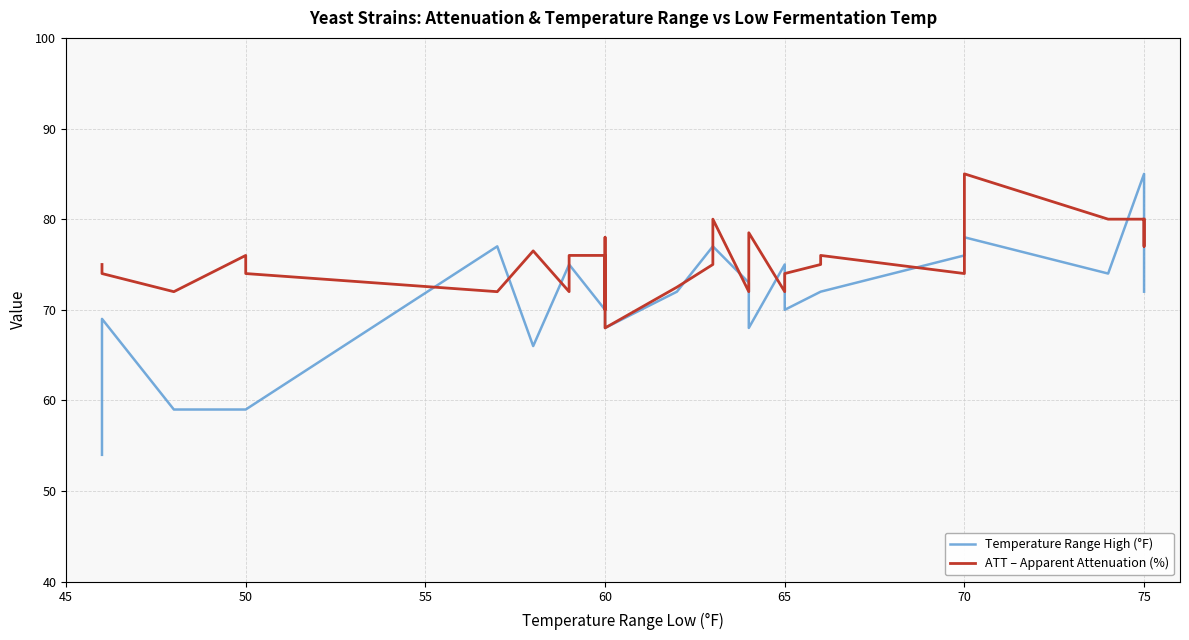

What is the sum of all ATT – Apparent Attenuation (%) values?

2716.5